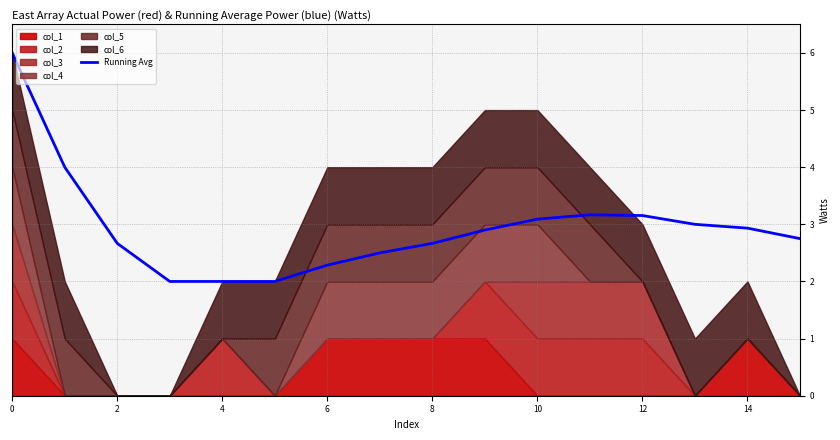

What is the average value?

2.9